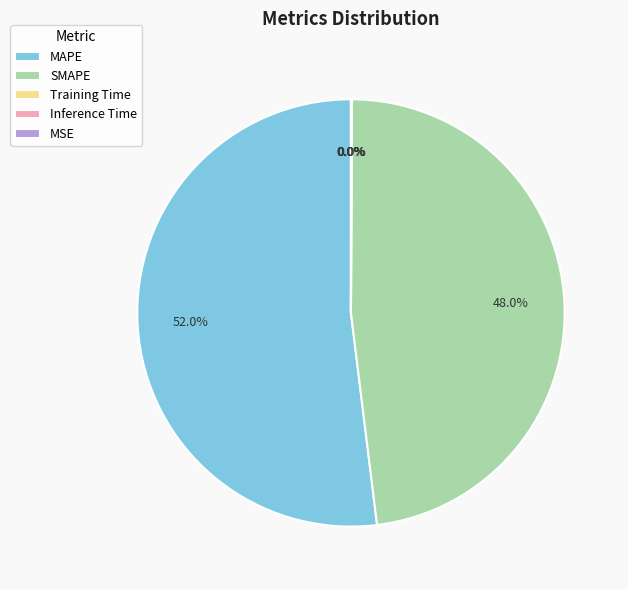

What is the ratio of the value at MAPE to the value at SMAPE?

1.1